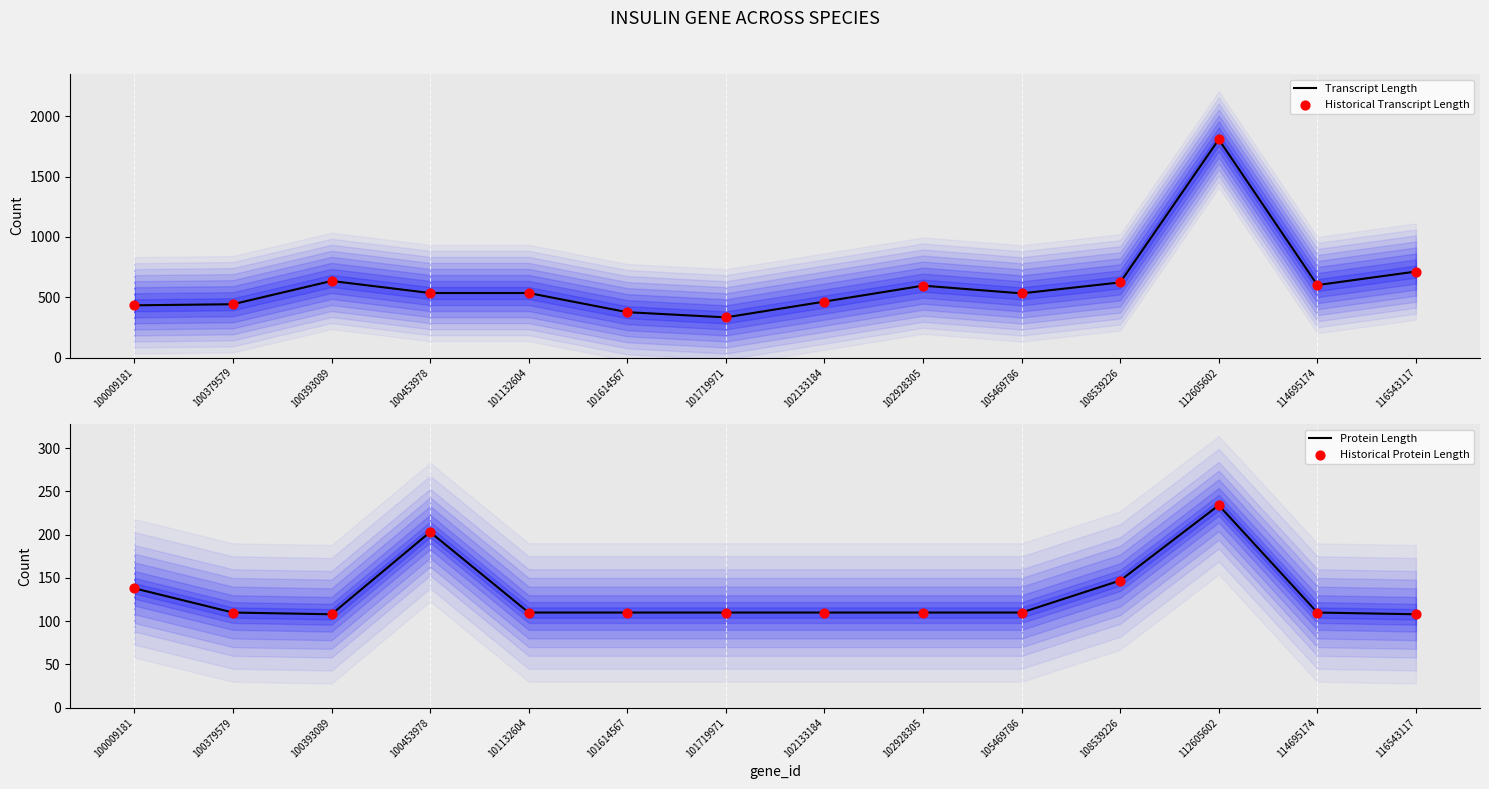

What are all the series names shown in the legend?

Transcript Length, Historical Transcript Length, Protein Length, Historical Protein Length